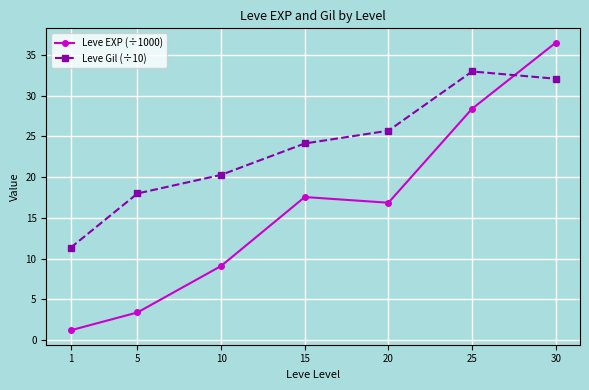

True or false: Leve Gil (÷10) and Leve EXP (÷1000) intersect in this chart.

True